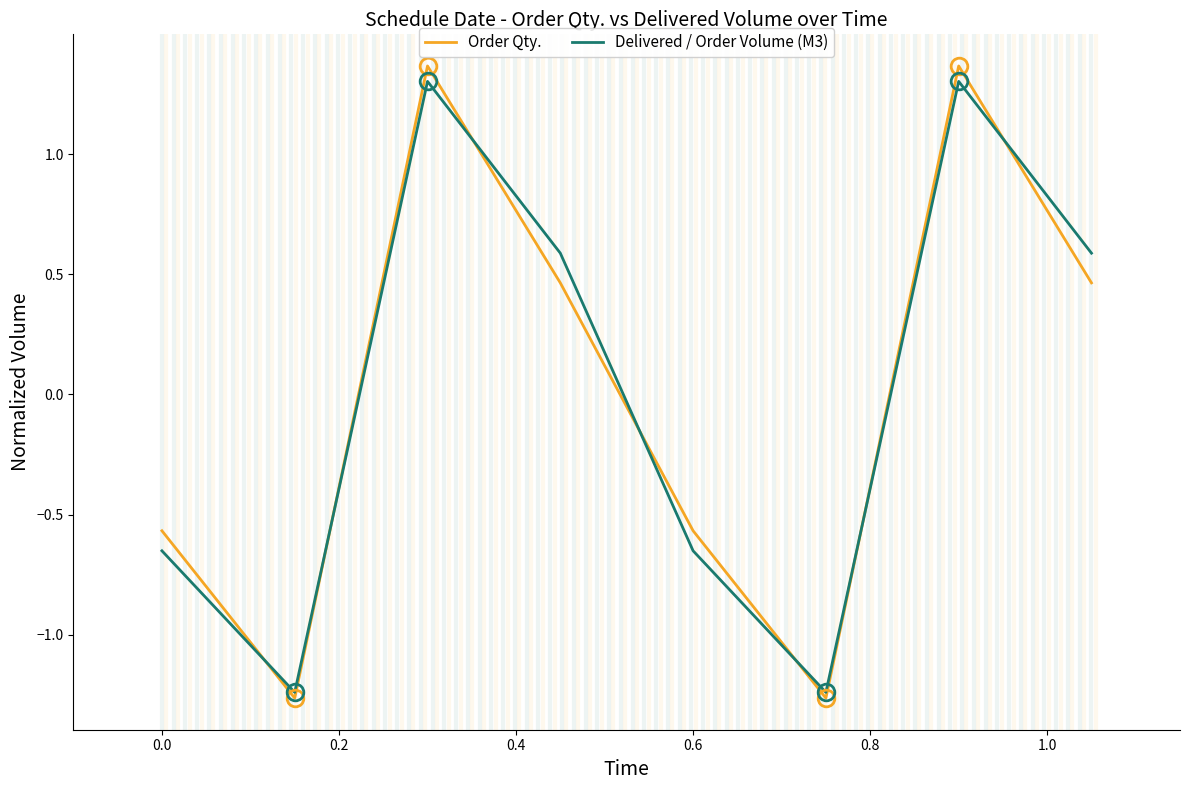

How many values in Order Qty. are below zero?

4